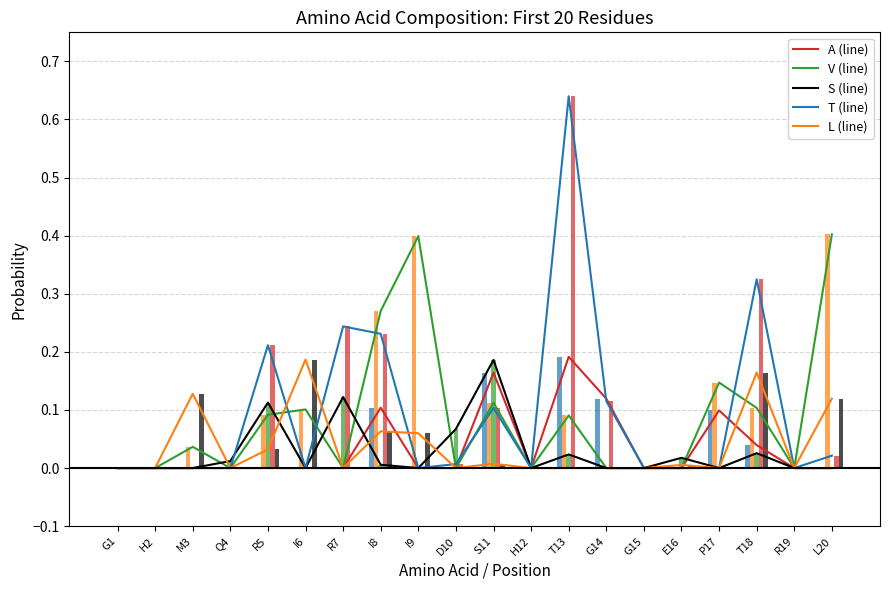

What is the label of the 7th bar from the left?

R7